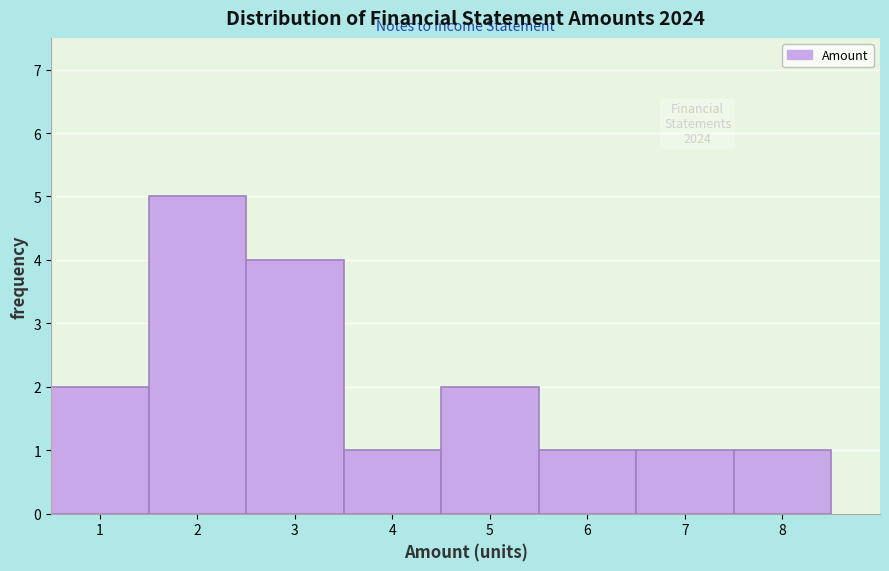

Which range on the x-axis has the tallest bar?

1.5 to 2.5